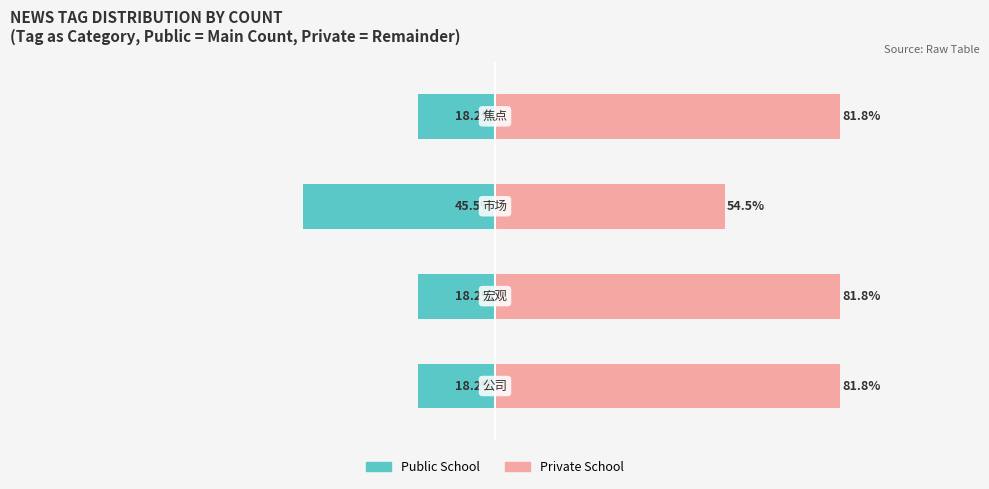

How many bars are there in total?

8